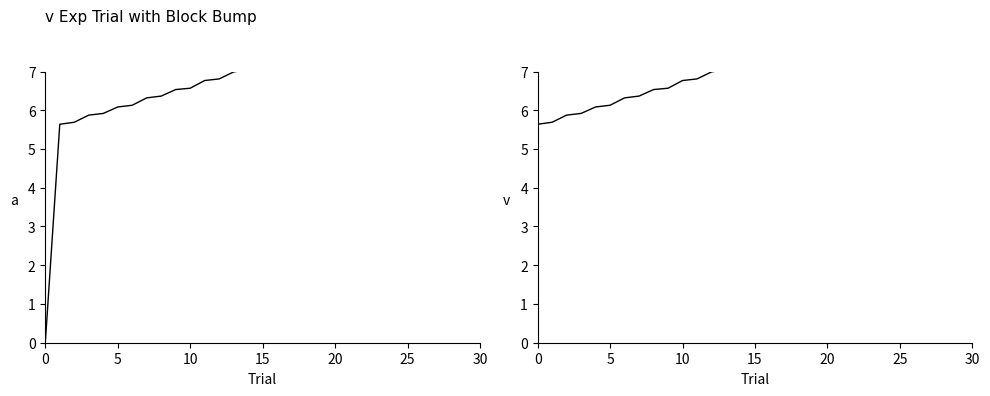

How many lines are shown in the chart?

2